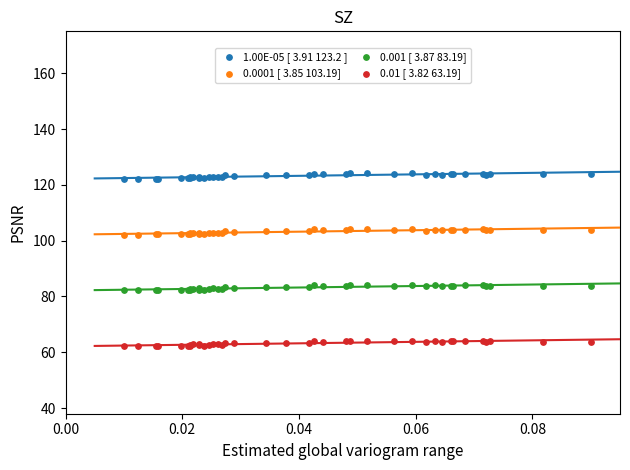

Which series contains the highest Y value?

1.00E-05 [ 3.91 123.2 ]